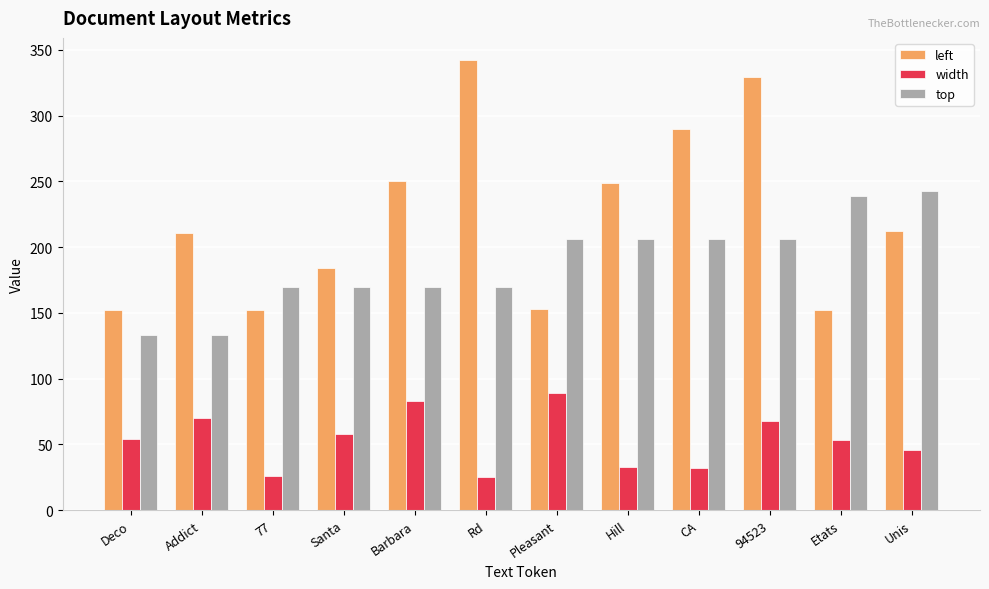

What is the value of the width bar at the 7th from the left?

89